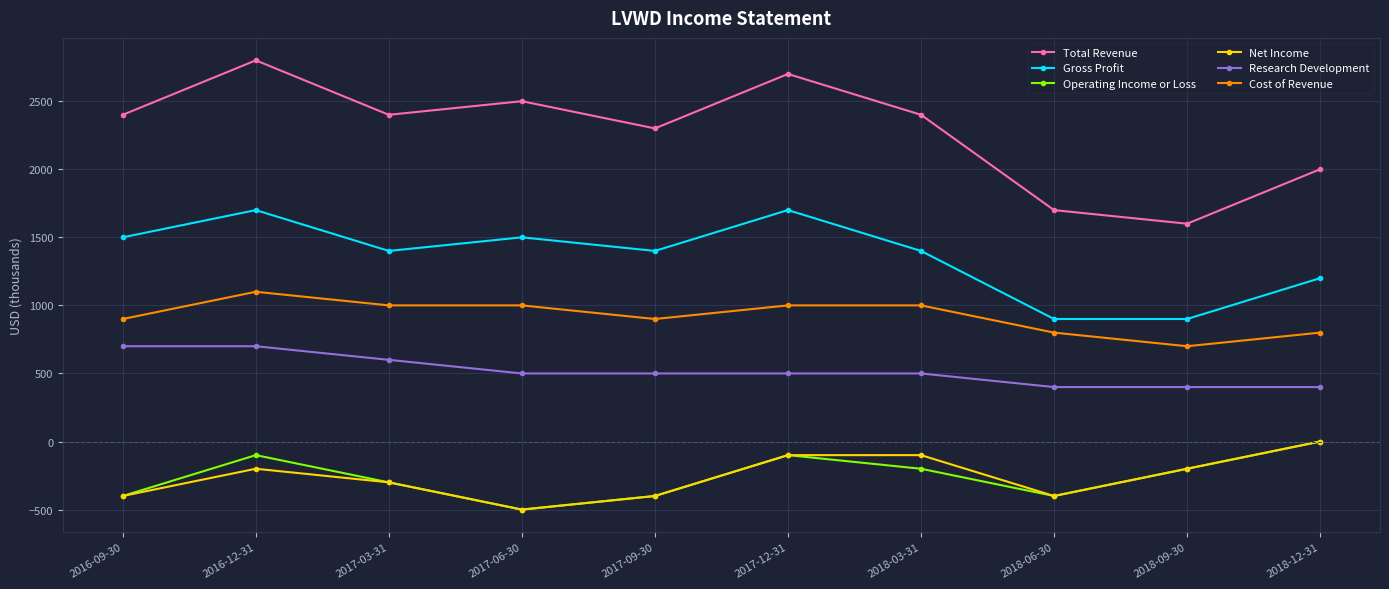

What value does the Research Development series have at 2018-12-31?

400